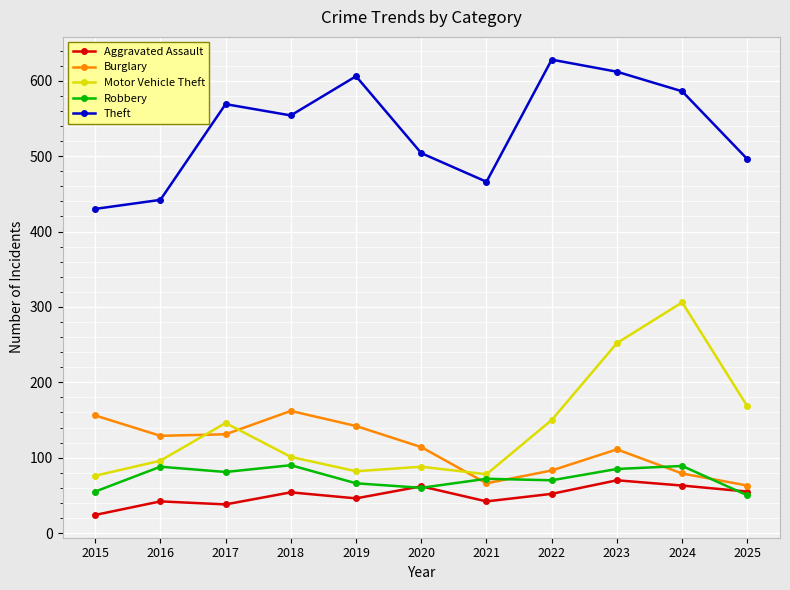

How many values in the Aggravated Assault series are below 52?

5